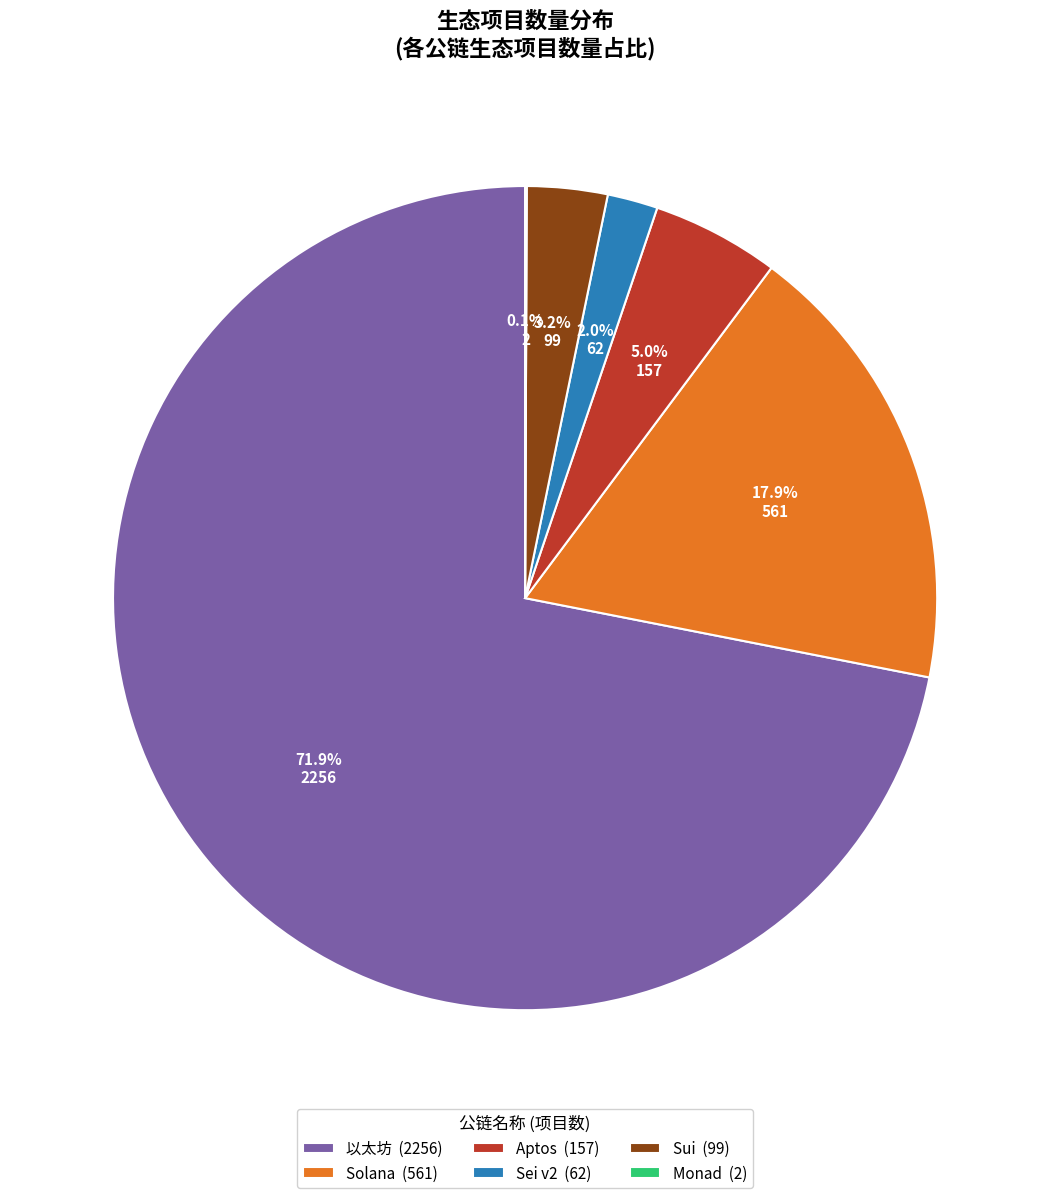

Combined, do Sui (99) and Solana (561) account for over 50%?

No